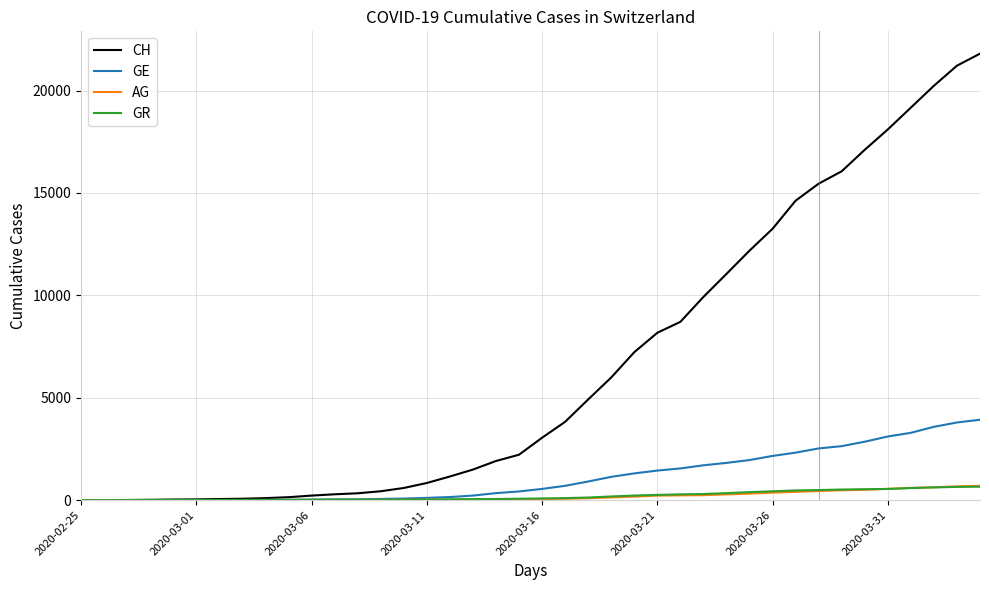

Which series has the largest total across all categories?

CH